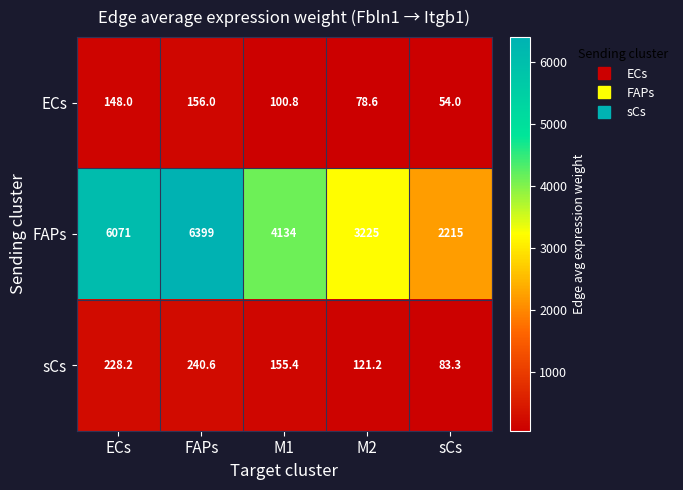

List the series in order of their peak value, highest first.

FAPs, sCs, ECs